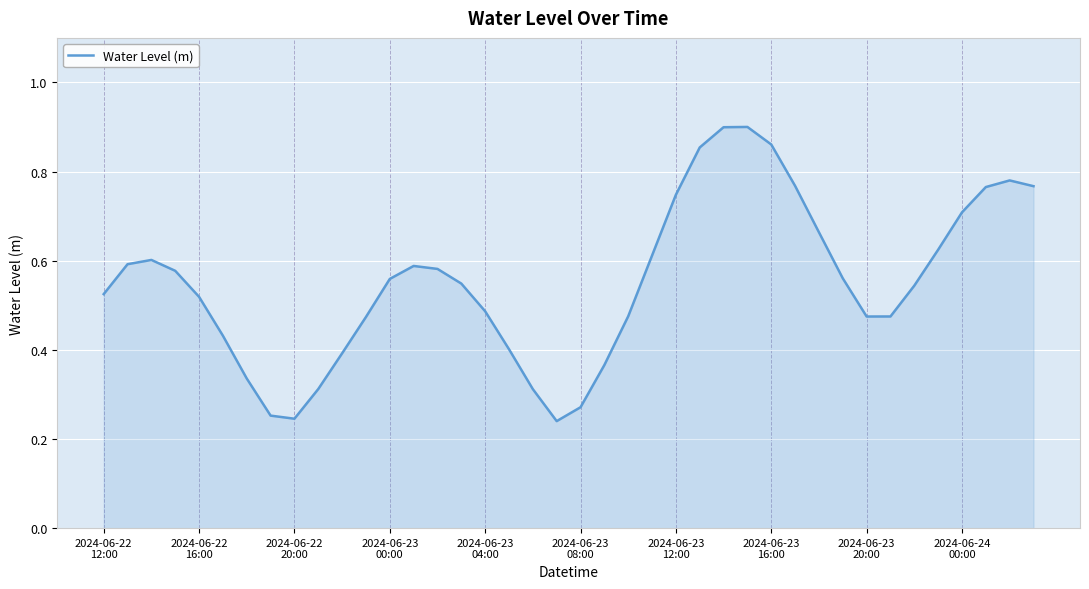

Is this an area chart (filled region under the line)?

Yes